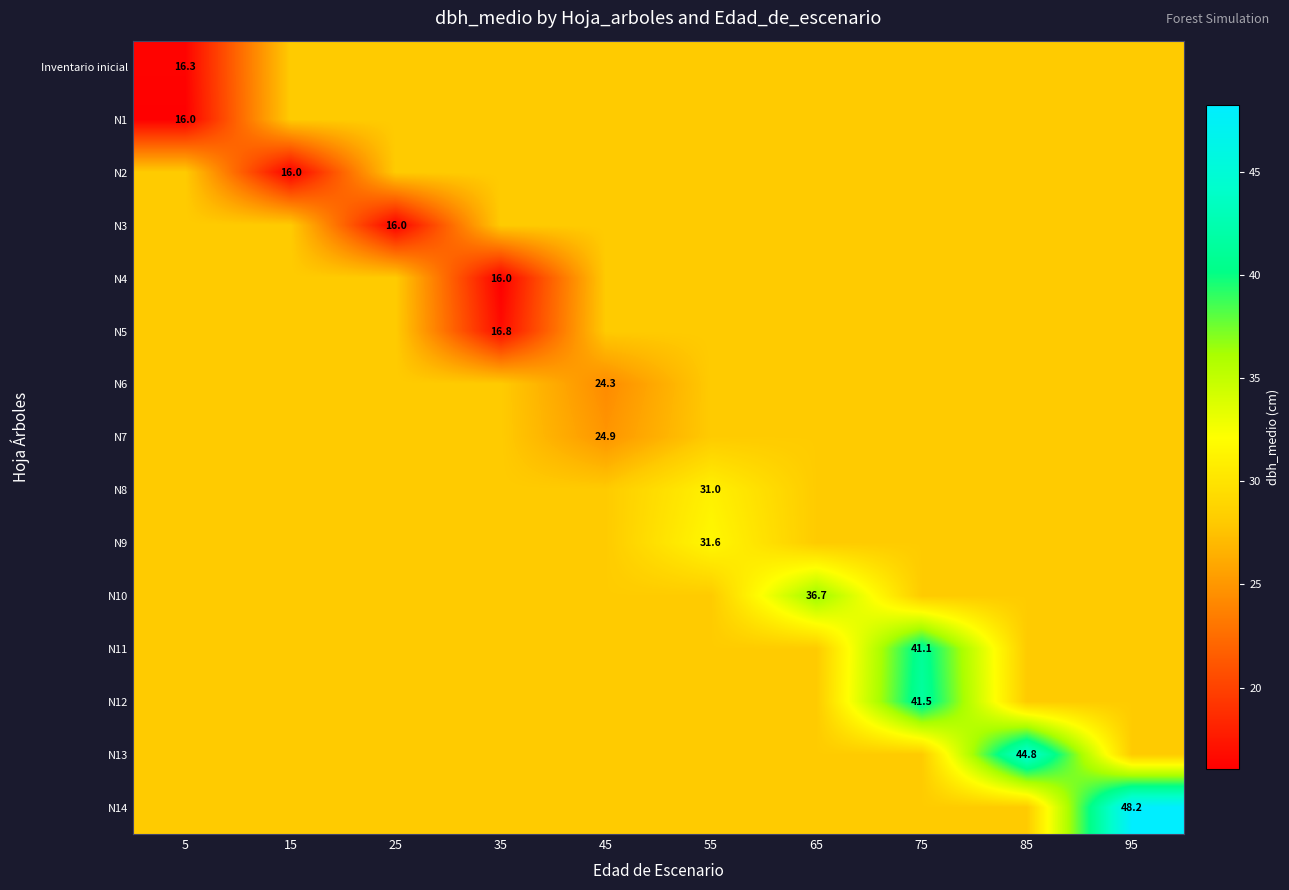

What is the sum of all N4 values?

268.8